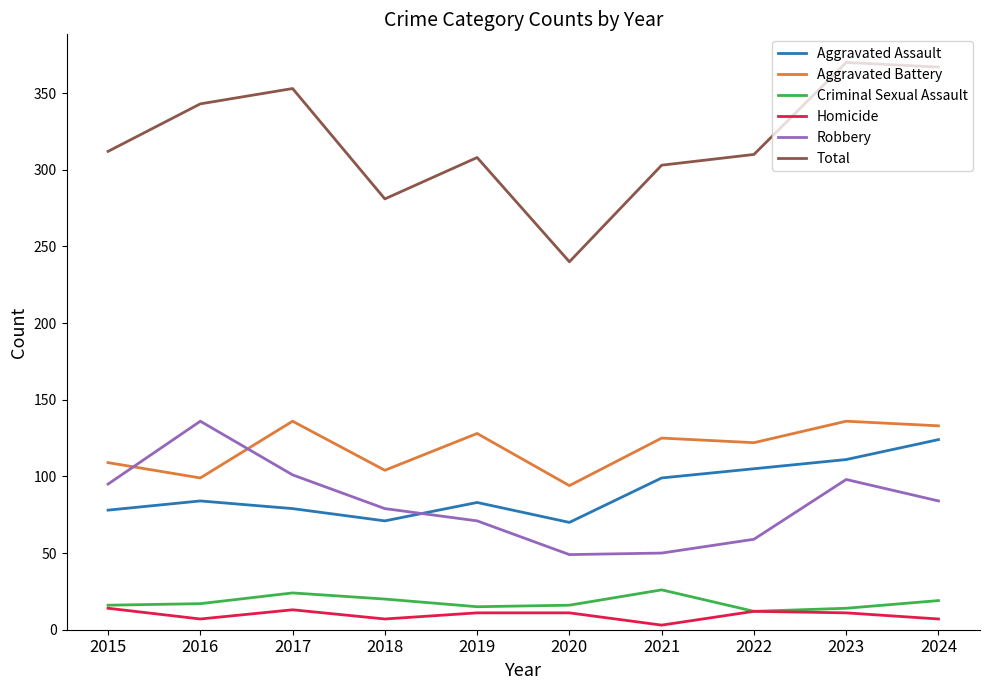

Which series has the largest total across all categories?

Total